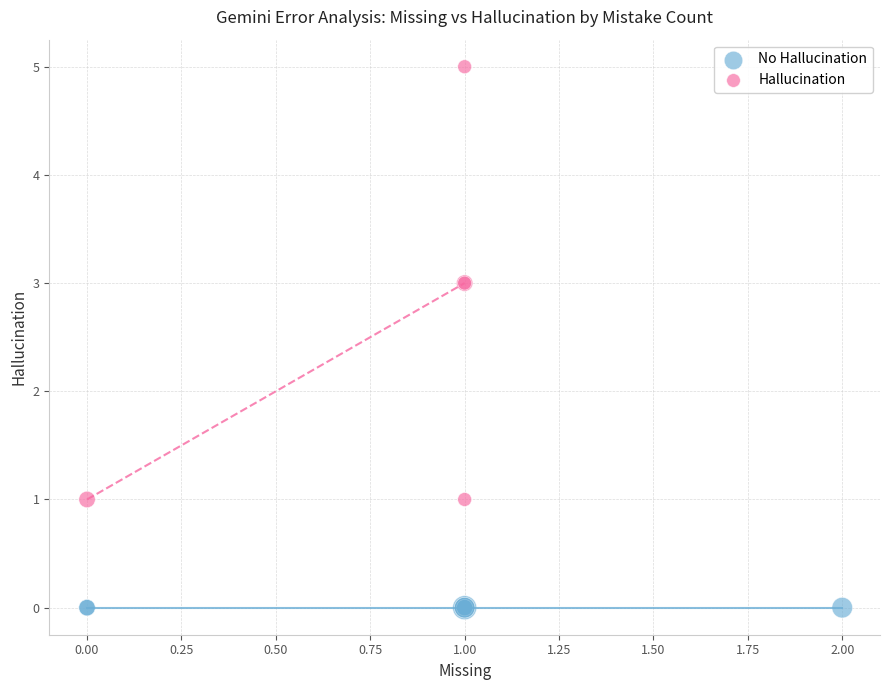

Which series contains the highest Y value?

Hallucination